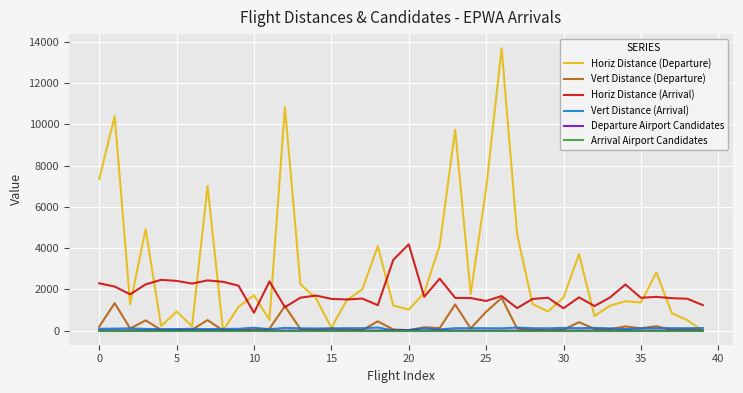

Which series has the largest total across all categories?

Horiz Distance (Departure)